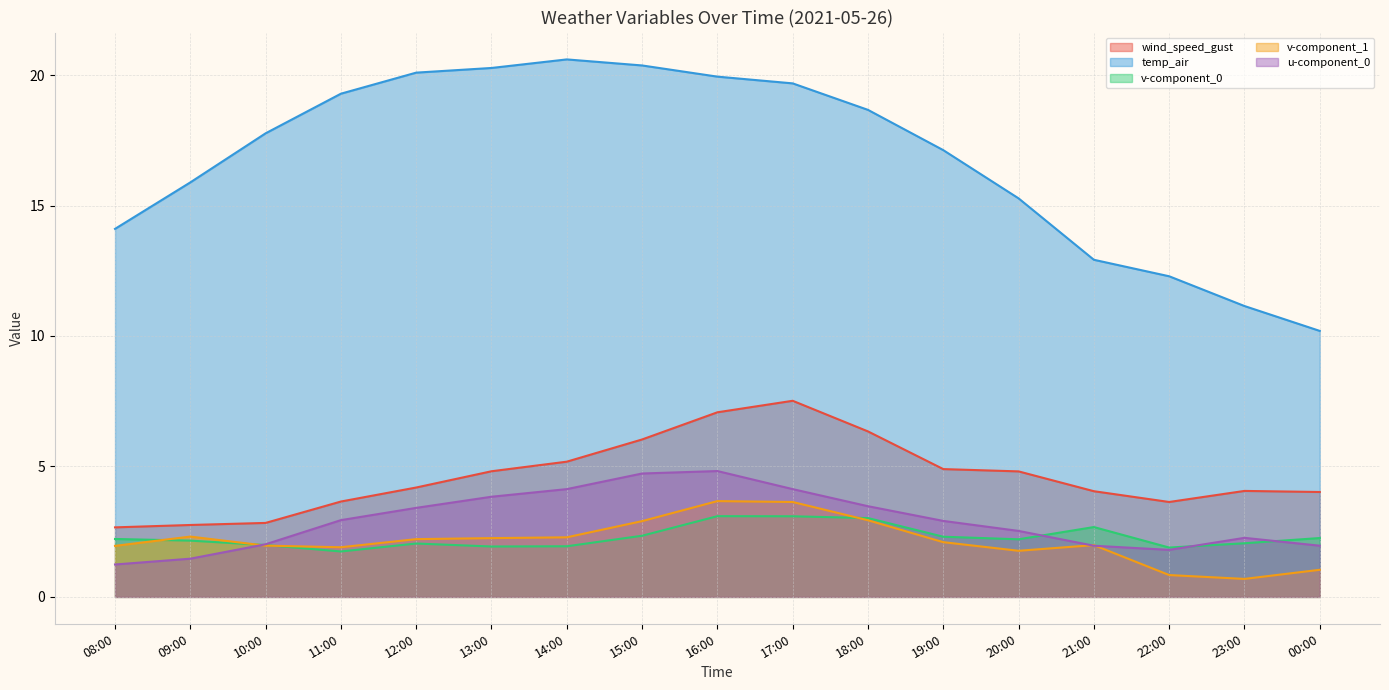

At which category is the sum across all series the highest?

16:00